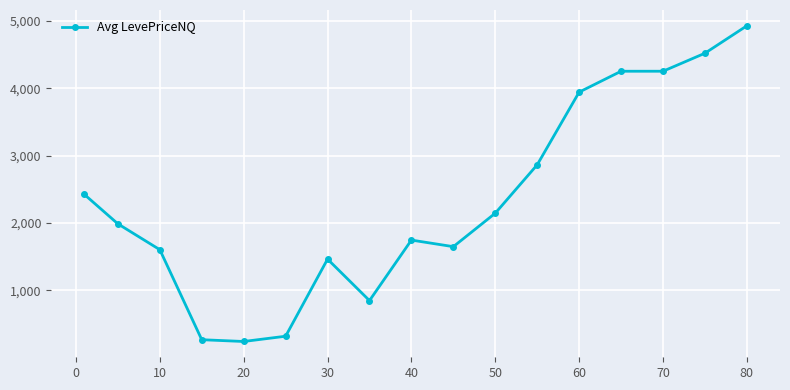

Does the chart display data point markers on the line(s)?

Yes